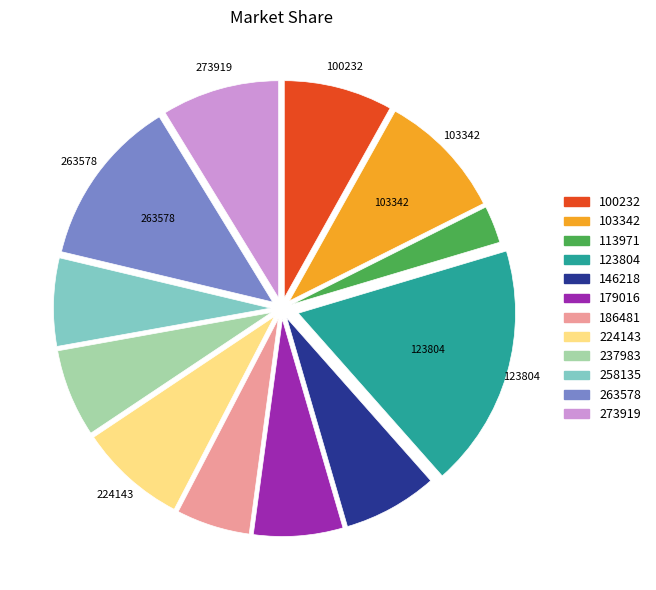

Is it true that 237983 is 7% of the pie?

True